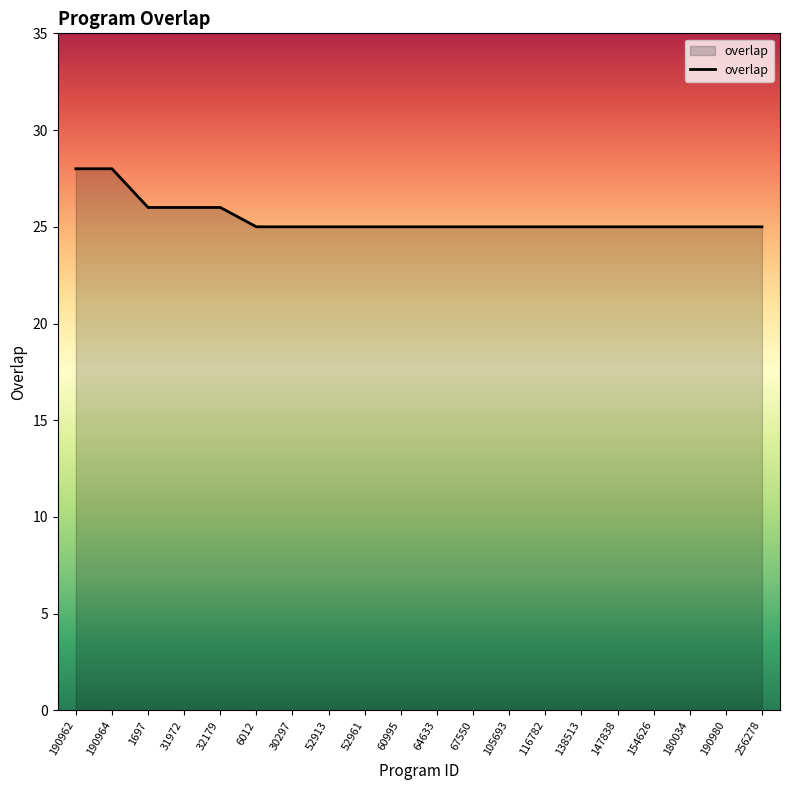

What is the average value?

25